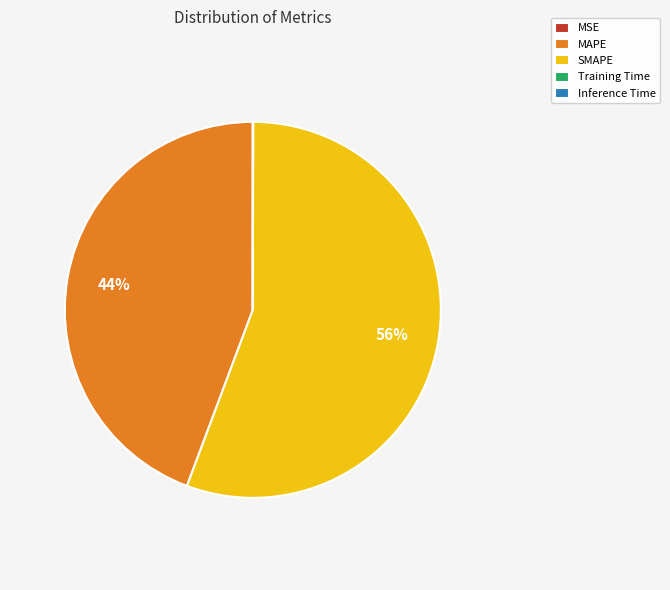

To the nearest percent, what is the average slice percentage?

20%